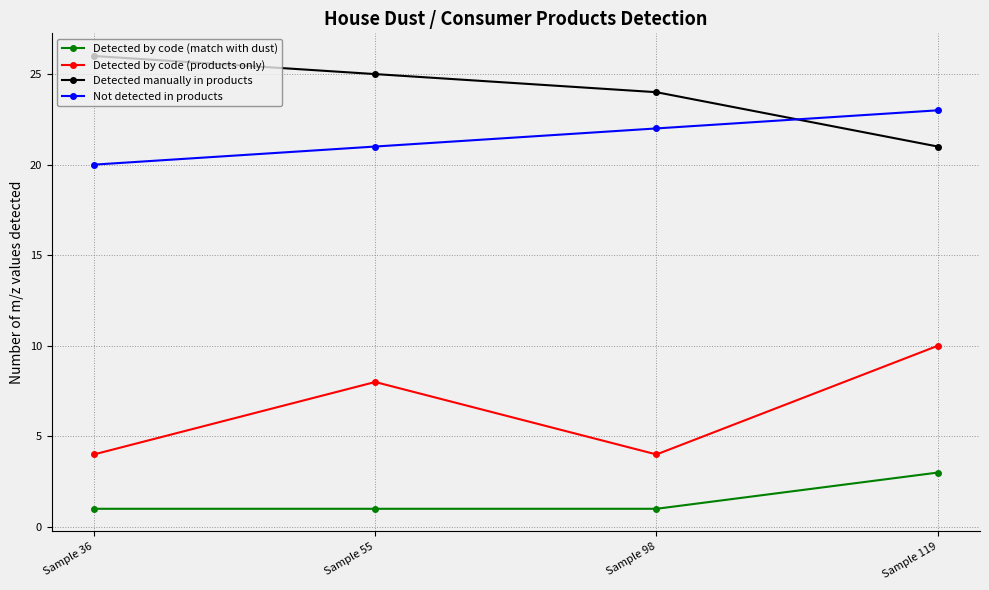

The value of Detected manually in products at Sample 98 is 24. True or false?

True